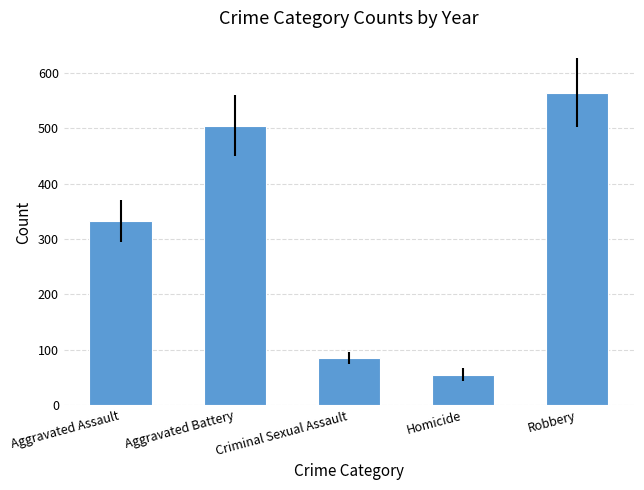

What is the difference between the values at Criminal Sexual Assault and Robbery?

480.0